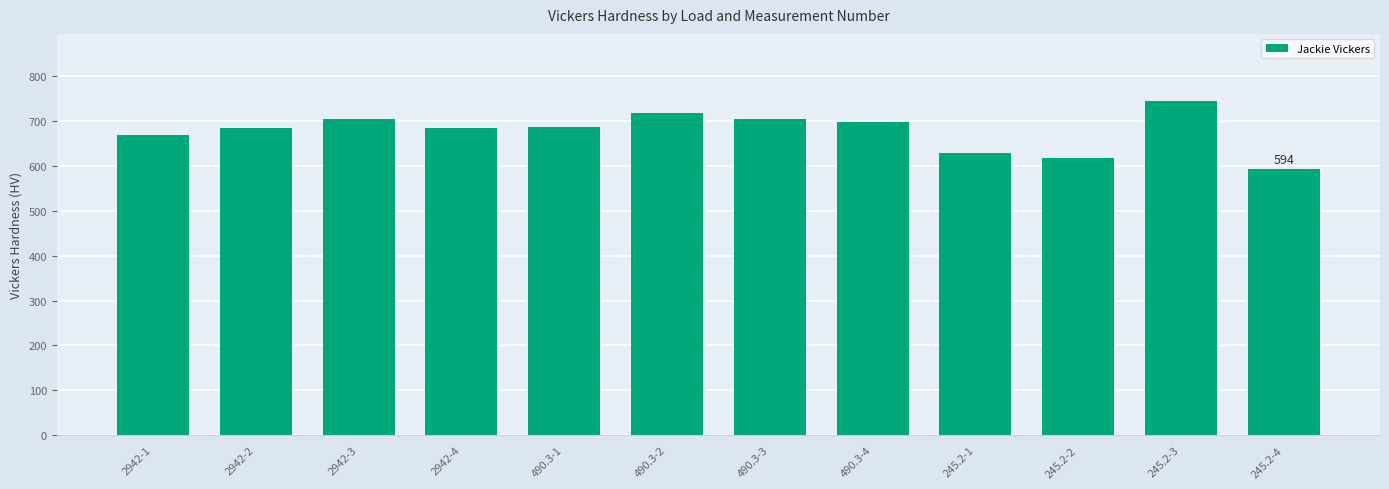

The chart shows a value of 179.2 at 490.3-3. True or false?

False